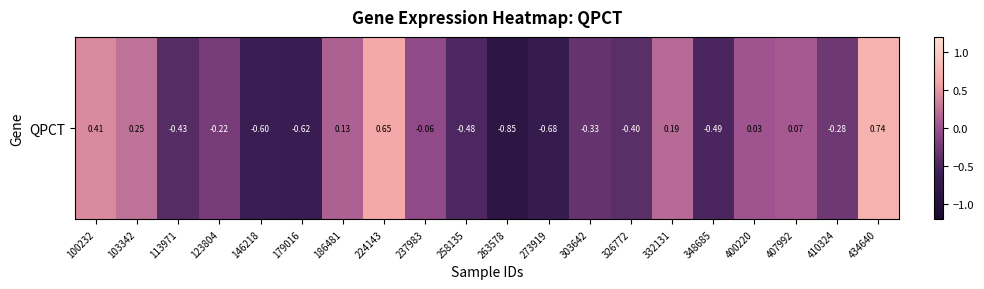

Rank the categories by value from highest to lowest.

434640, 224143, 100232, 103342, 332131, 186481, 407992, 400220, 237983, 123804, 410324, 303642, 326772, 113971, 258135, 348685, 146218, 179016, 273919, 263578